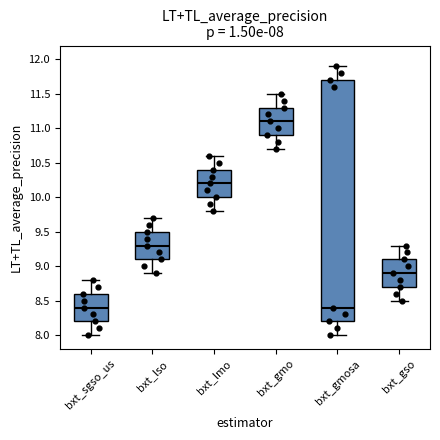

Which box's median line is the highest?

bxt_gmo